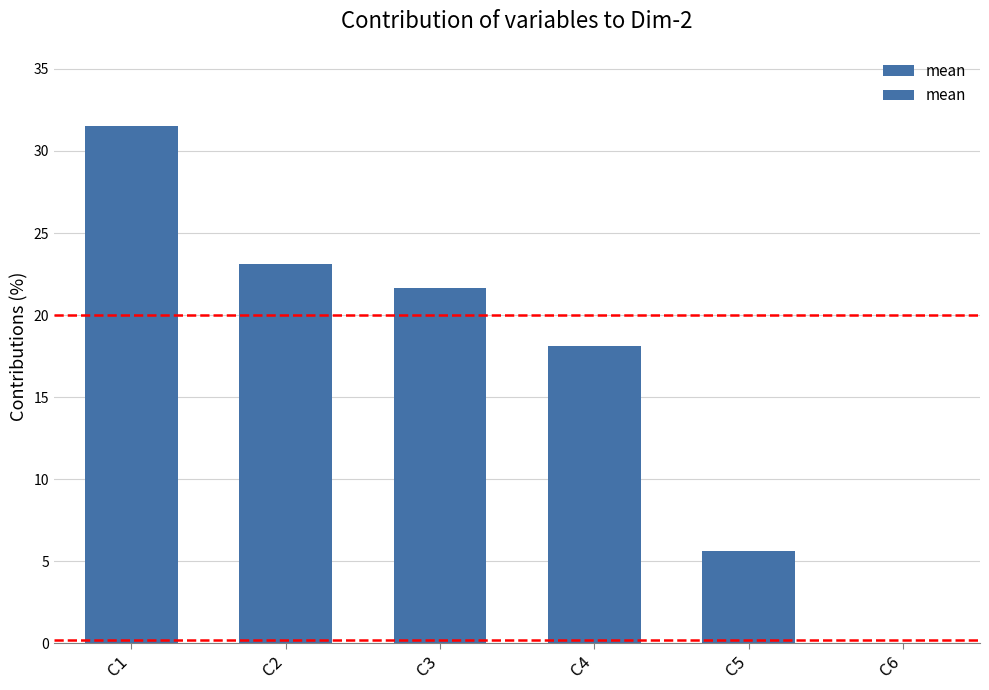

What is the difference between the values at C2 and C3?

1.5